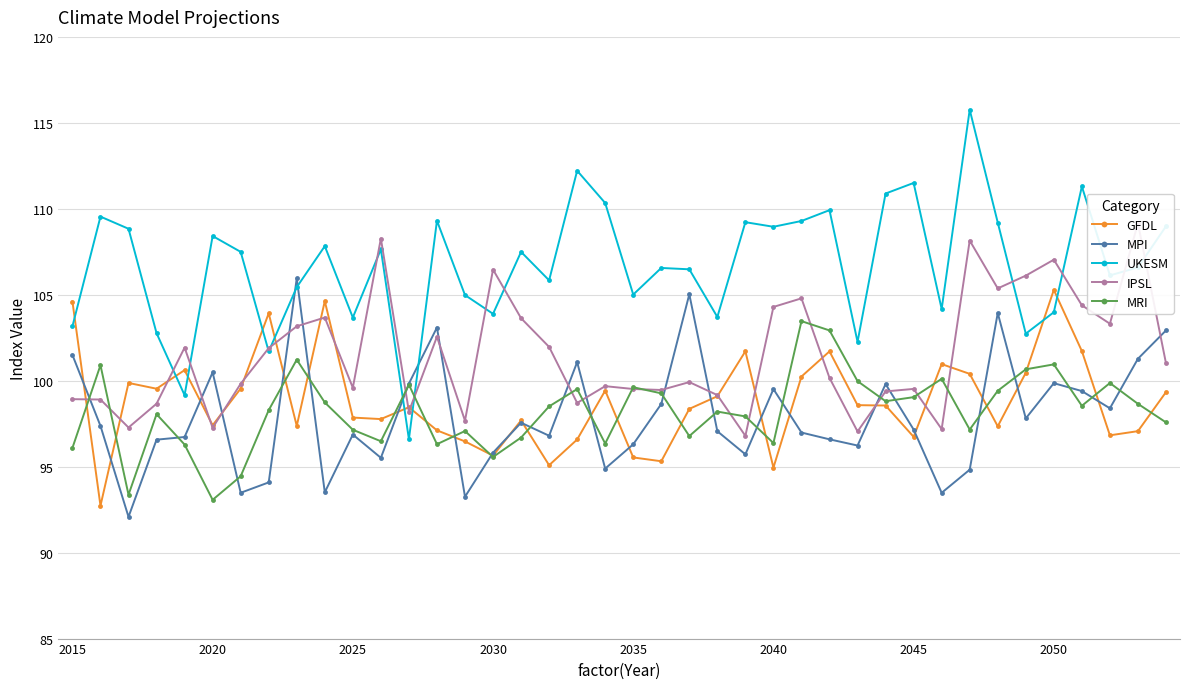

What is the value of the MRI point at the 12th from the left?

96.5